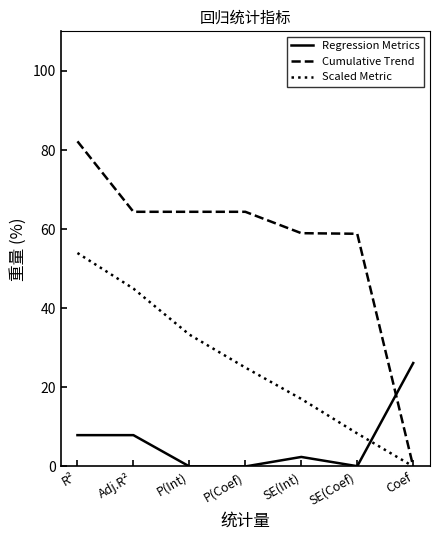

The Scaled Metric series shows 76.3 at Adj.R². True or false?

False